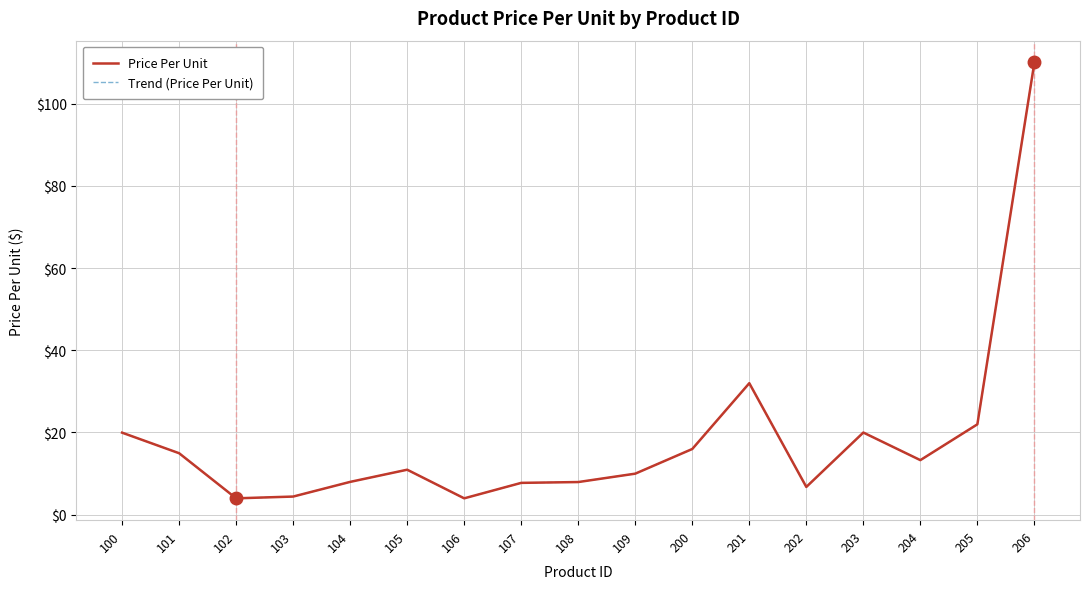

Does the chart display data point markers on the line(s)?

No